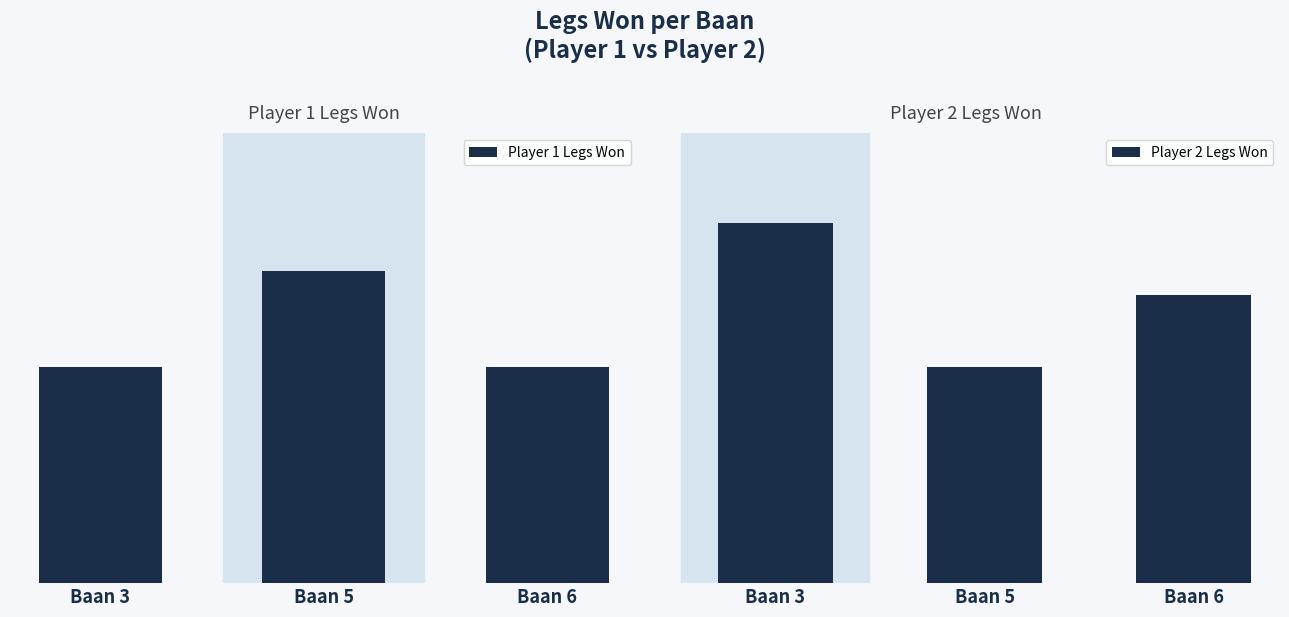

Reading left to right, extract all data points from this chart.

Player 1 Legs Won: Baan 3=9	Baan 5=13	Baan 6=9
Player 2 Legs Won: Baan 3=15	Baan 5=9	Baan 6=12